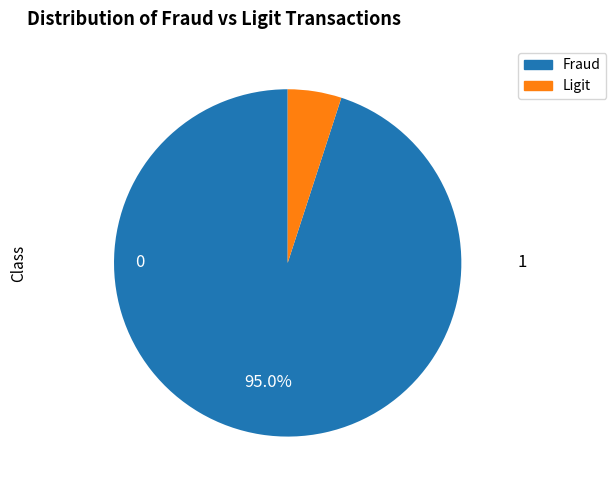

Does any single category account for the majority?

Yes